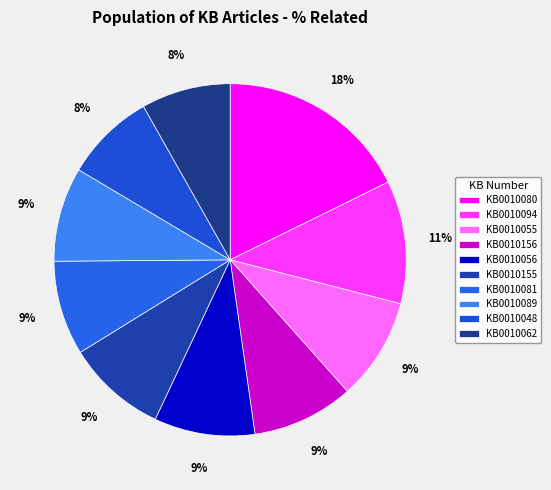

Which slice is the largest?

KB0010080